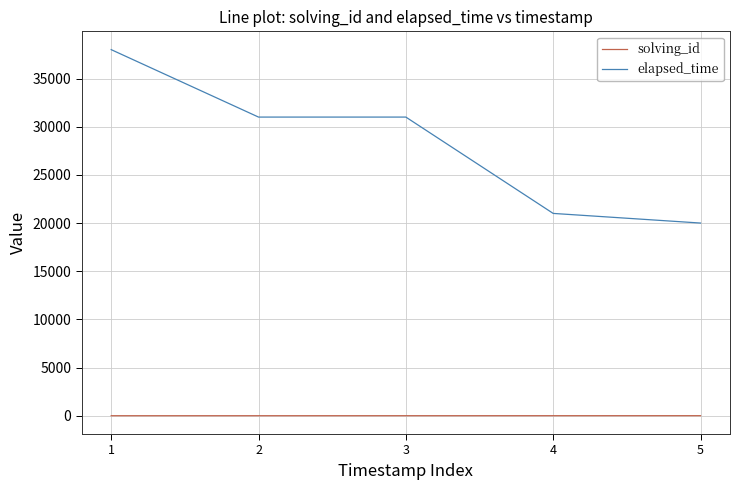

Is it true that elapsed_time equals 21000 at 4?

True